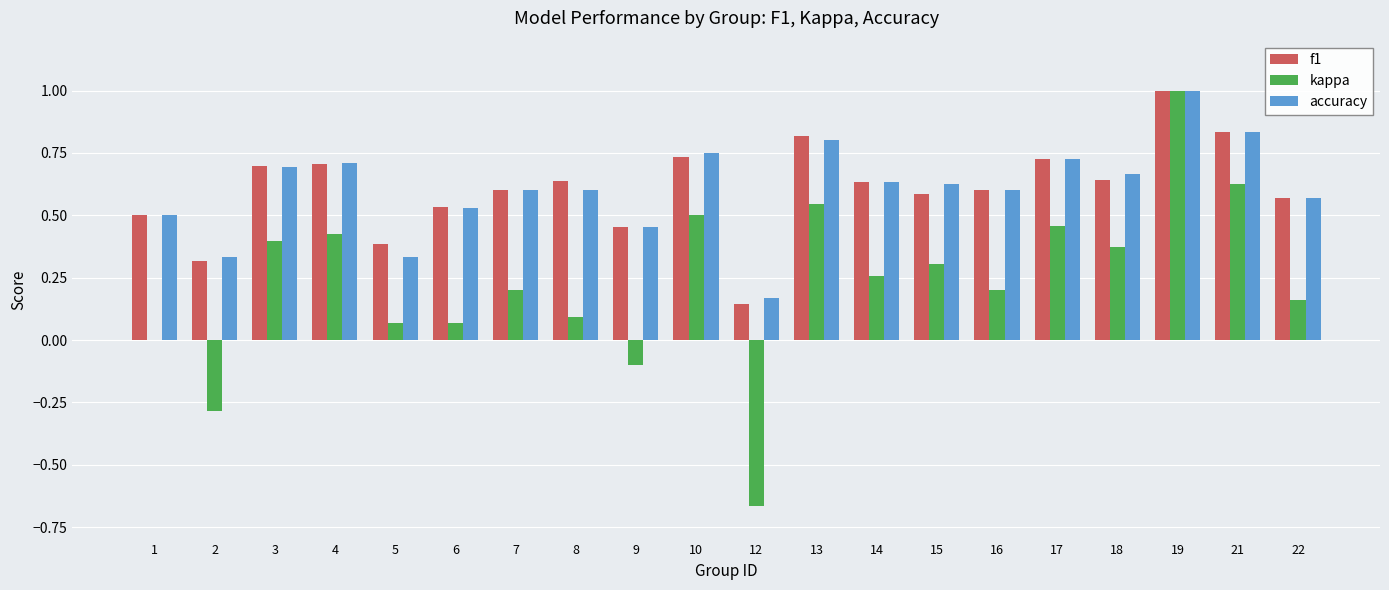

At which category is the sum across all series the highest?

19